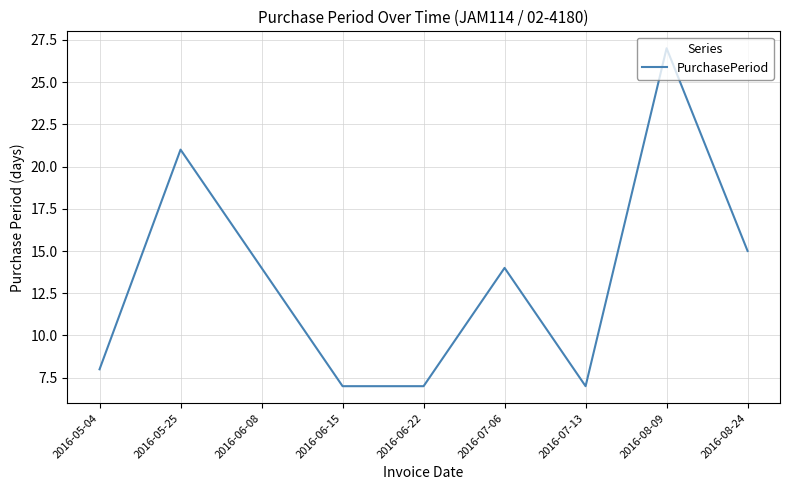

Does the chart have visible grid lines?

Yes